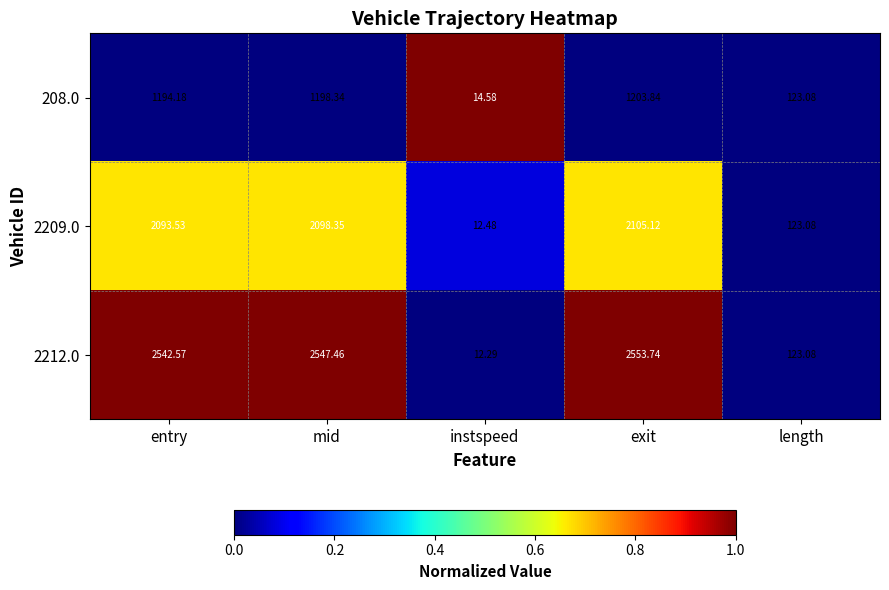

How many values in the 208.0 series are below 1194?

2